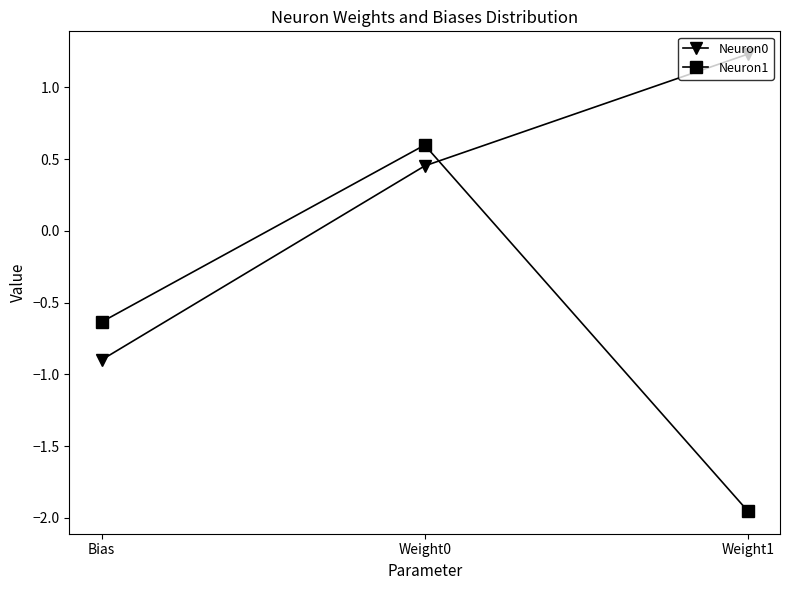

What is the difference between the maximum and minimum values in the Neuron1 series?

2.5